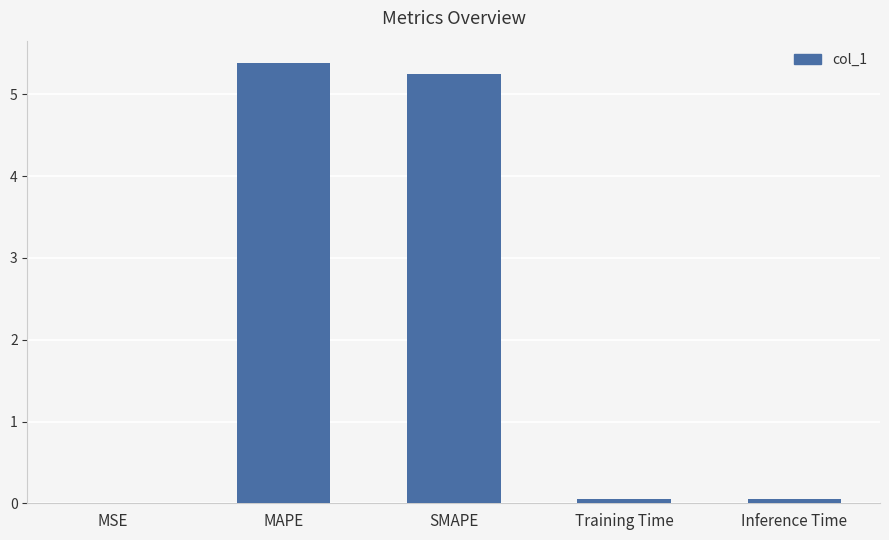

The value at SMAPE is 8.8. True or false?

False